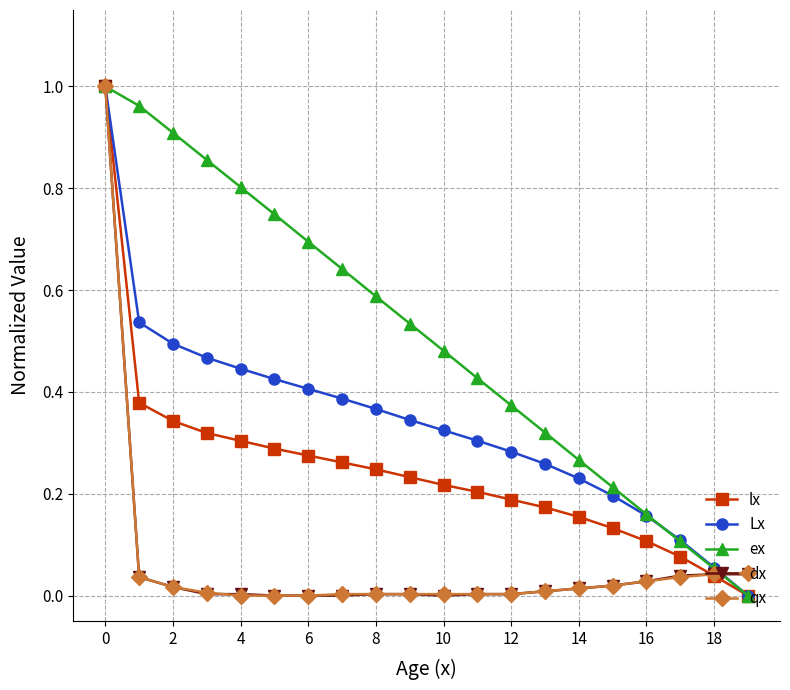

How many lines are shown in the chart?

5